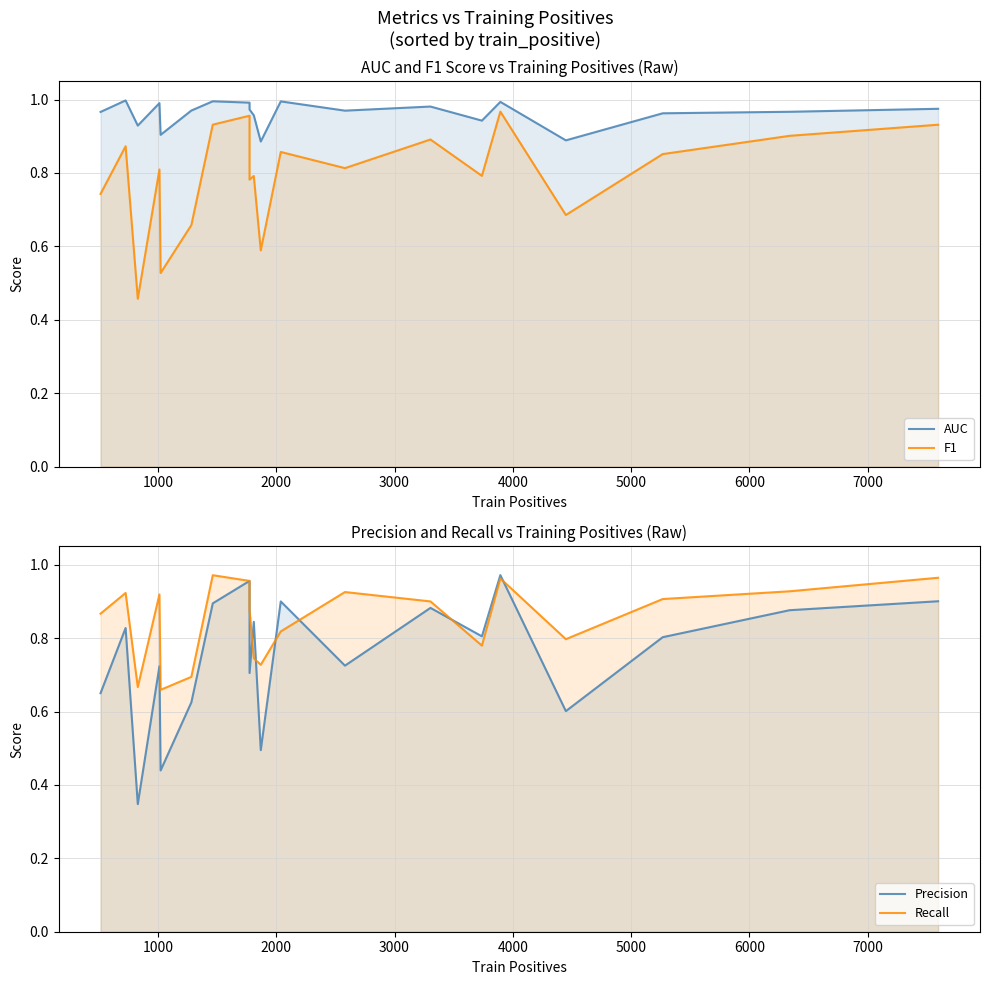

Is the value of Recall at 13 greater than the value of Precision at 4000?

Yes